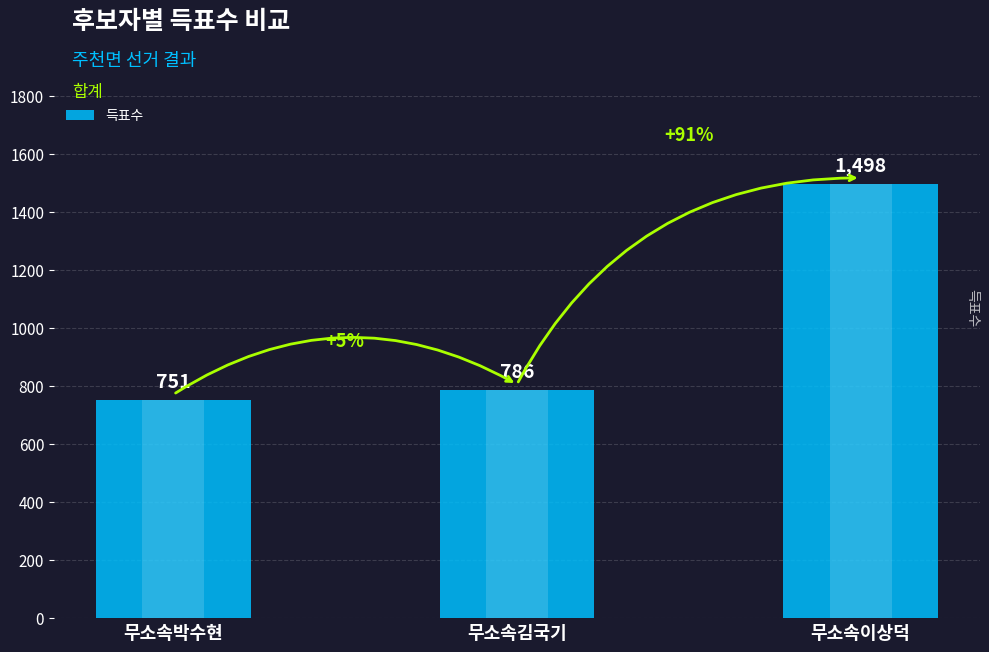

At which label is the value closest to 1124?

무소속김국기